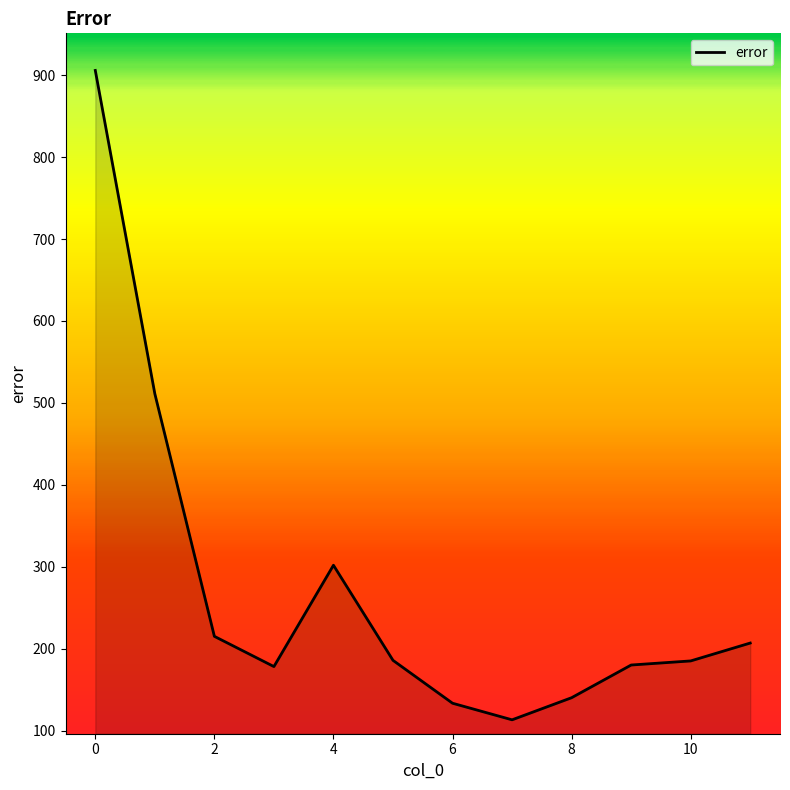

What is the smallest value displayed?

113.2